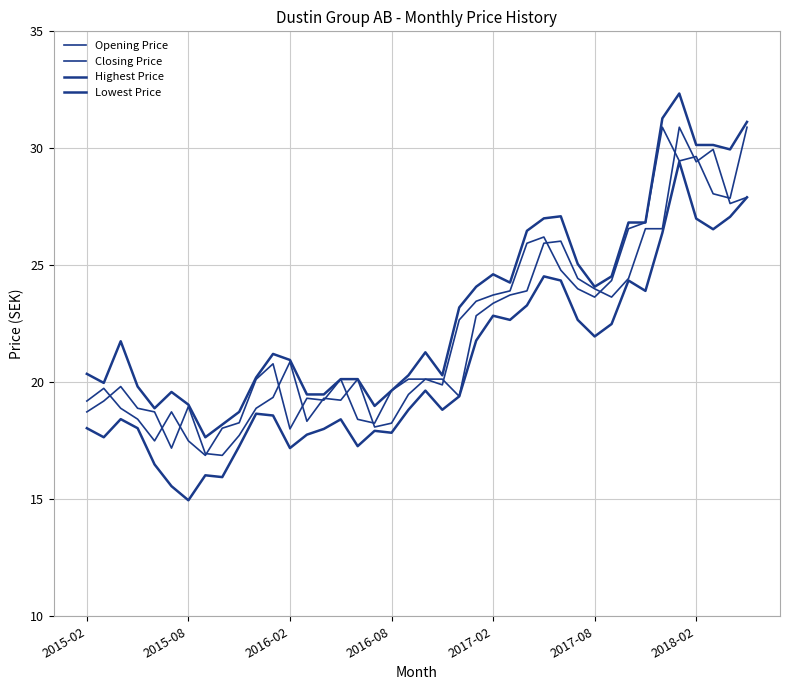

Does the chart display data point markers on the line(s)?

No